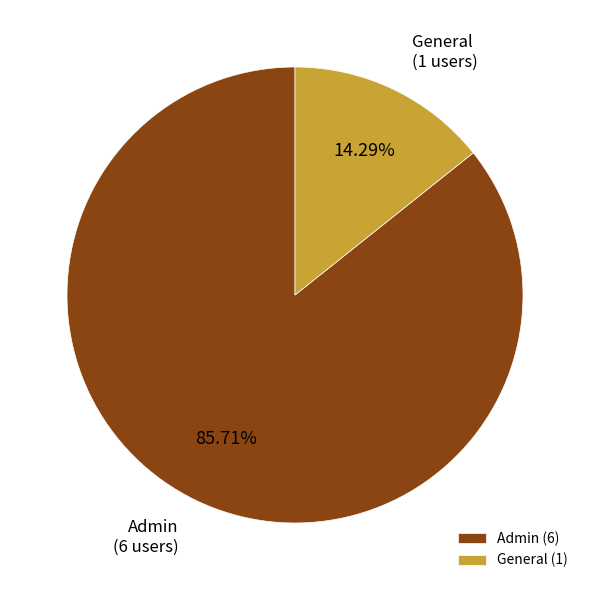

How many segments does this pie chart have?

2